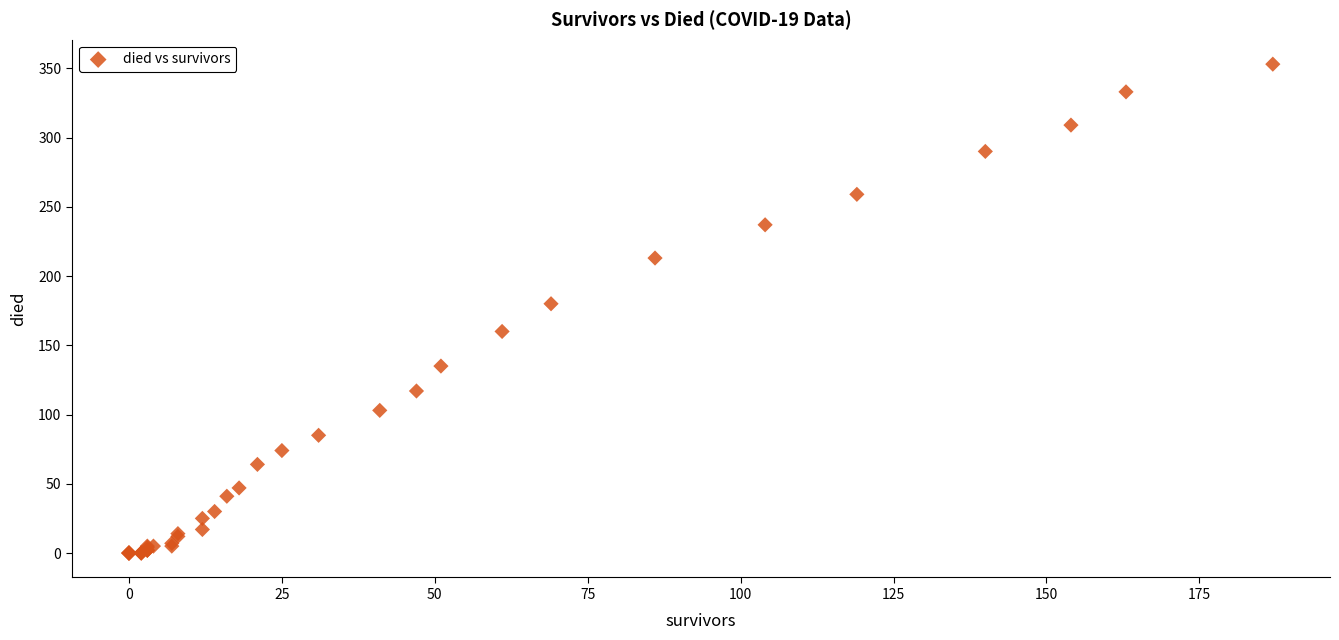

What Y value in the scatter plot is closest to 176?

180